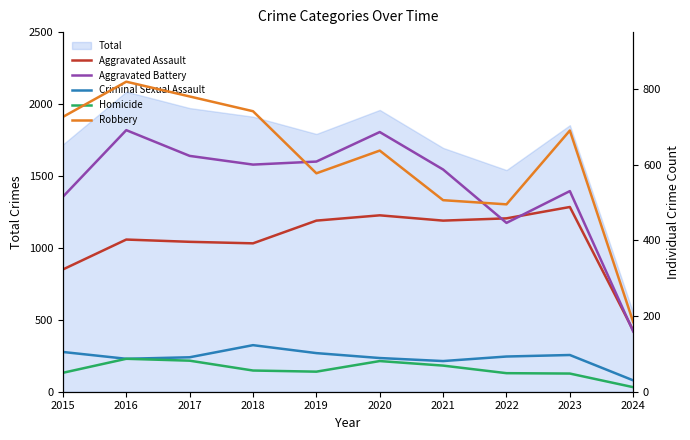

At which category does Aggravated Assault reach its first local peak?

2016